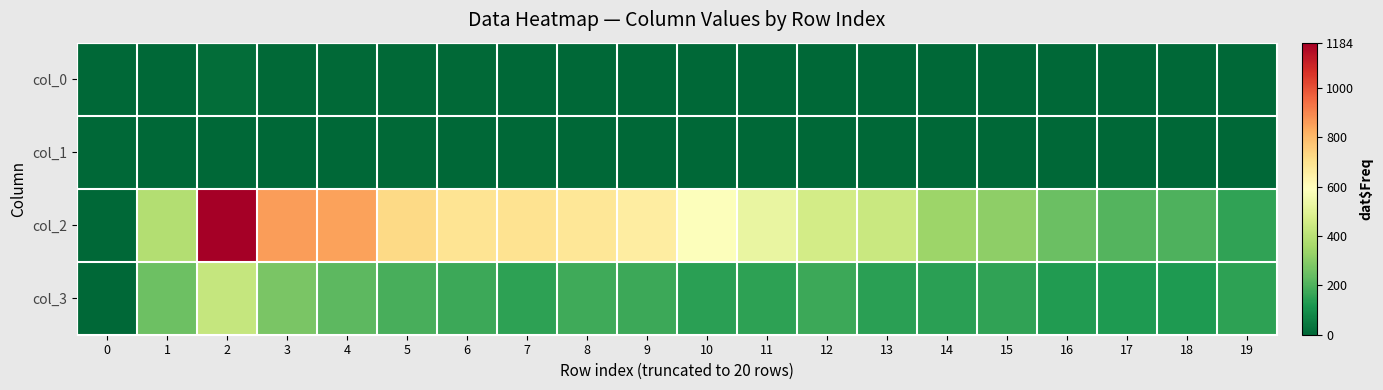

How many data points does each series have?

20